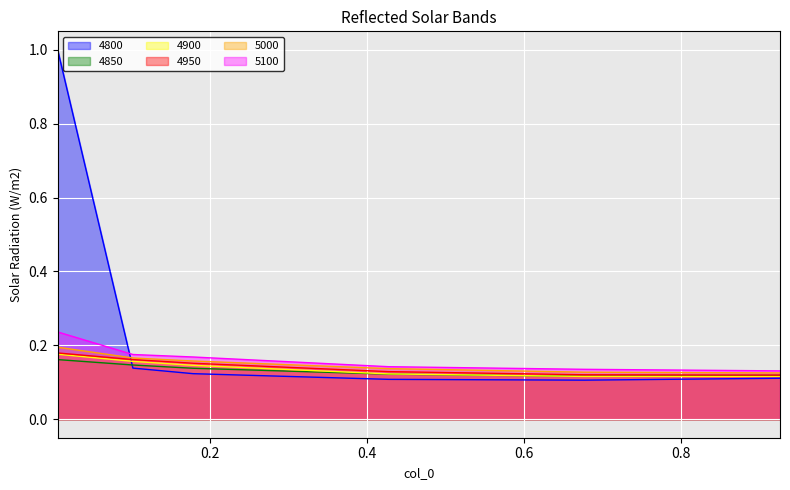

What position from the left is 0.6767123287671233?

5